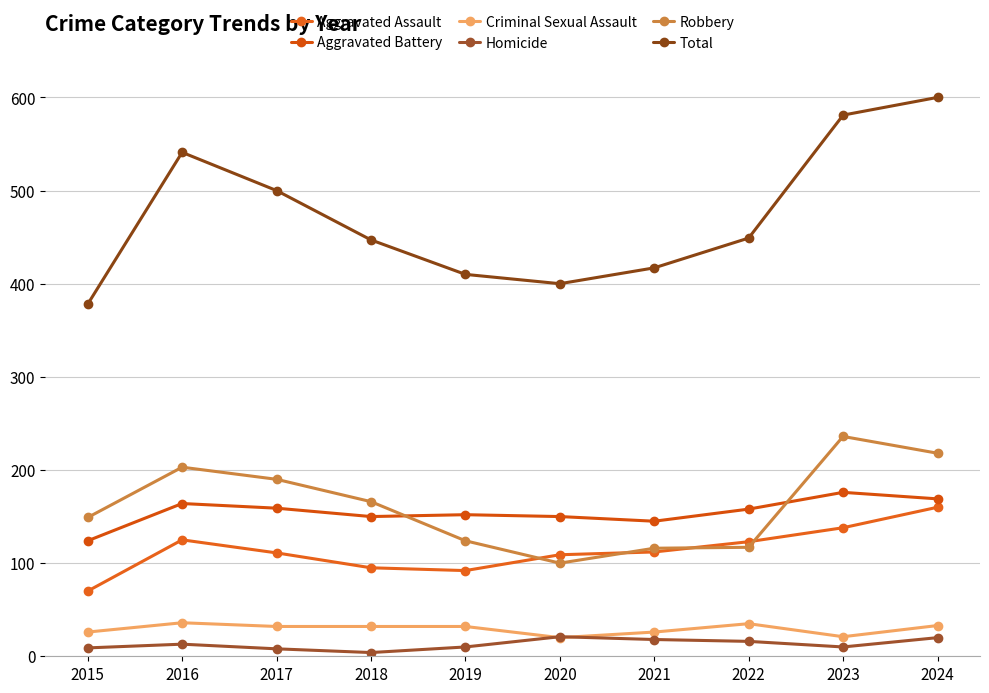

Count the number of categories in the chart.

10